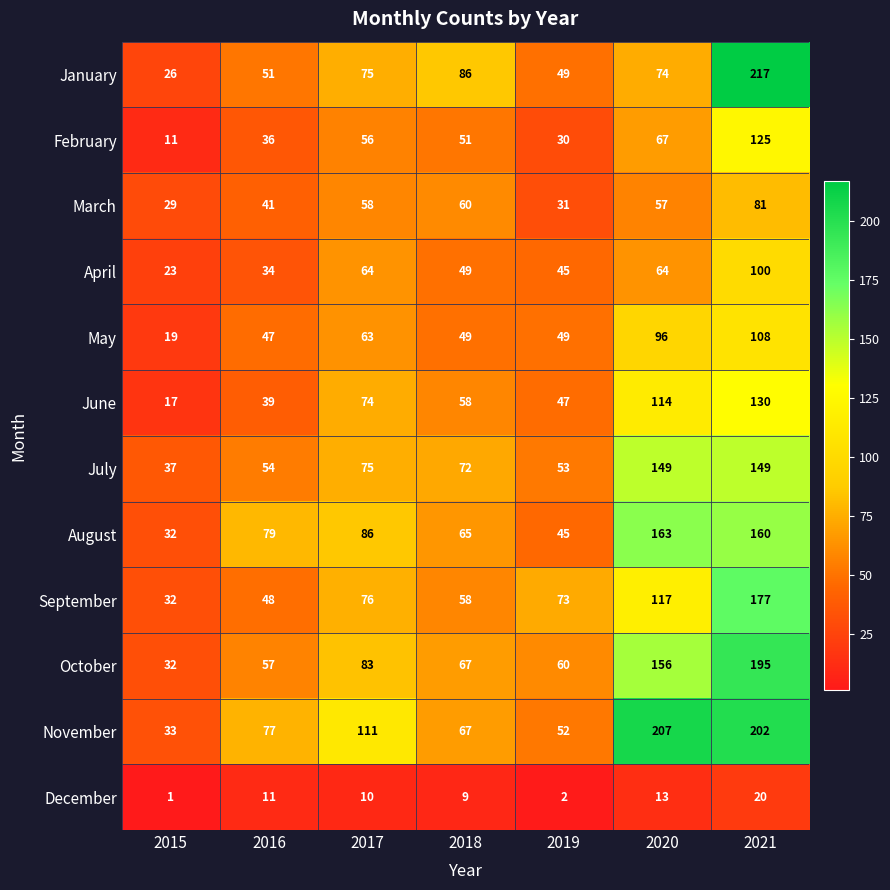

Where is March nearest to the value 55?

2020